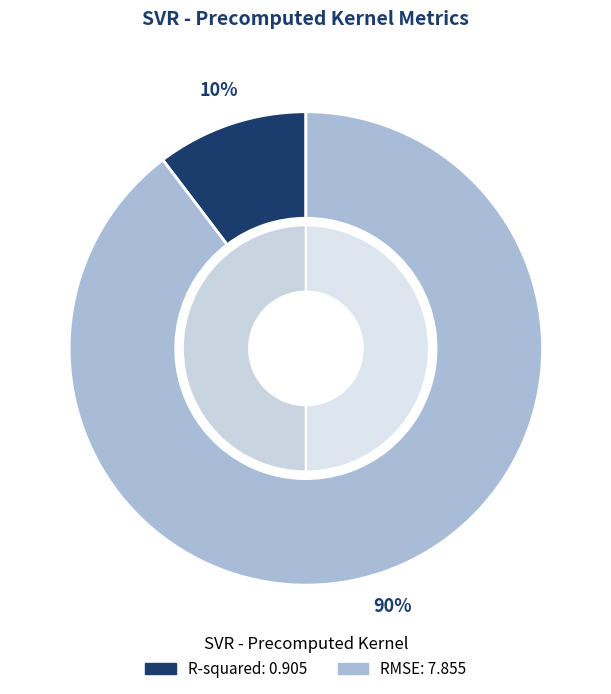

Count the number of slices in the pie.

2